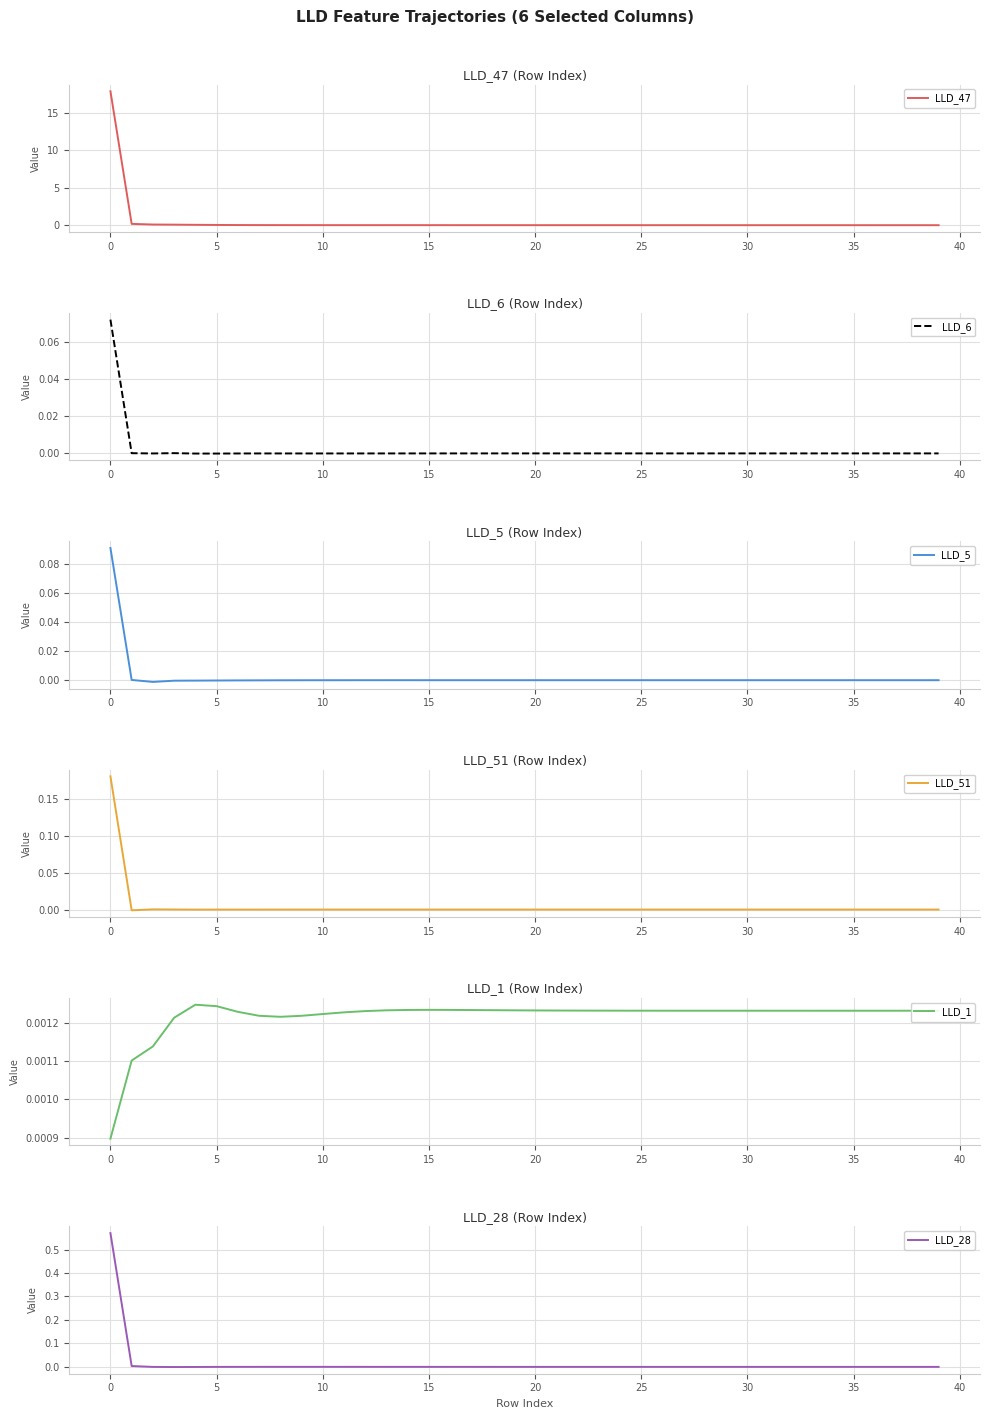

True or false: LLD_47 has a value of 0.0 at 20.

True